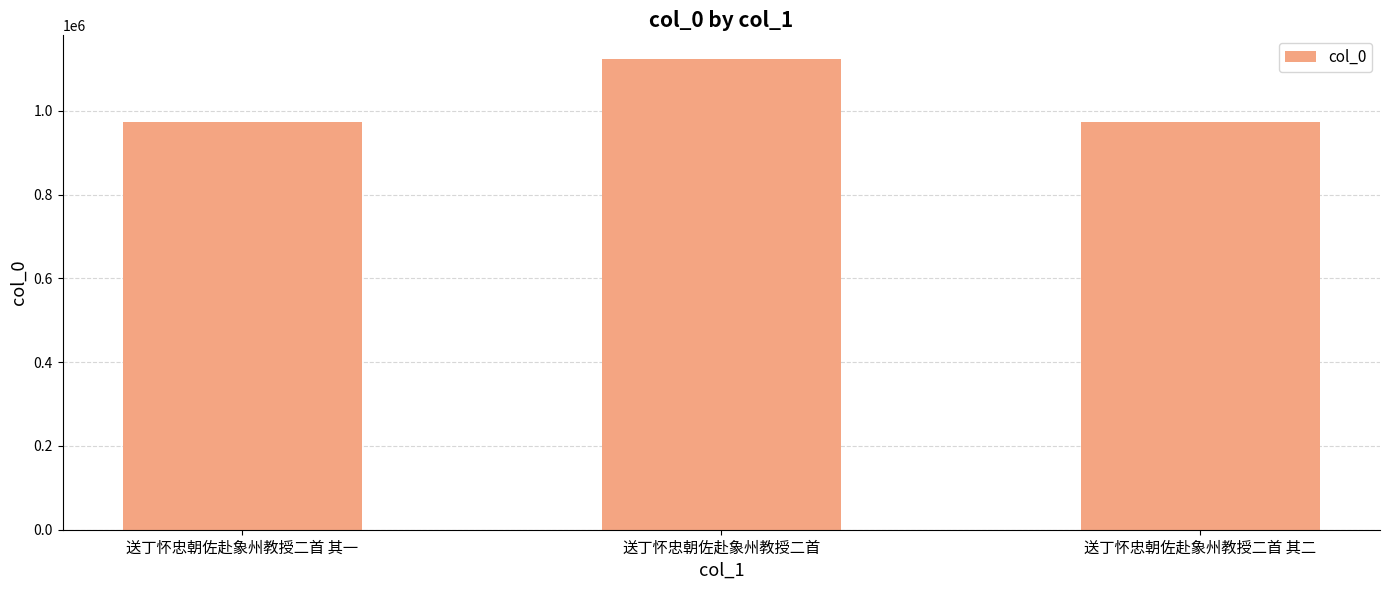

Between 送丁怀忠朝佐赴象州教授二首 and 送丁怀忠朝佐赴象州教授二首 其二, which is larger?

送丁怀忠朝佐赴象州教授二首